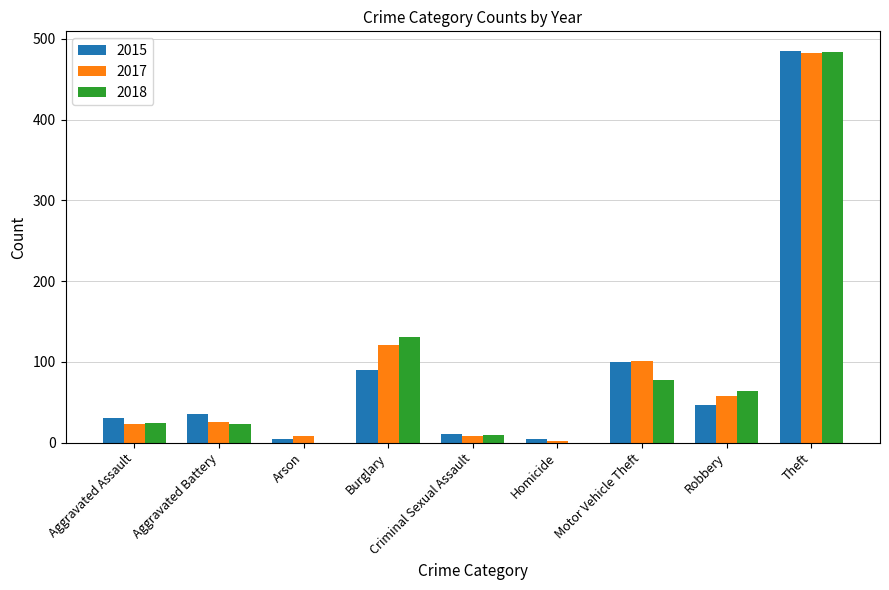

What is the sum of the 2018 values at Theft and Aggravated Battery?

507